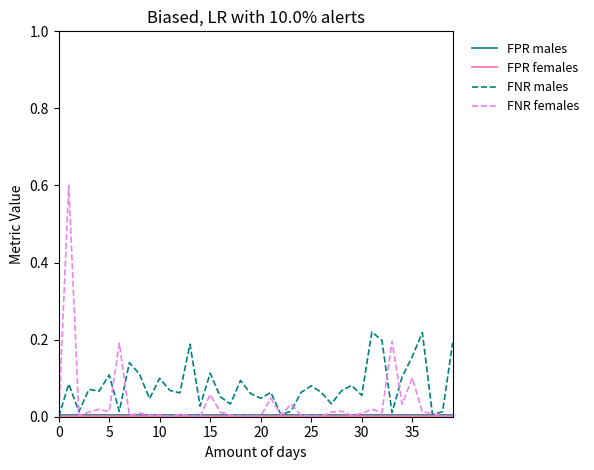

Does the chart have visible grid lines?

No